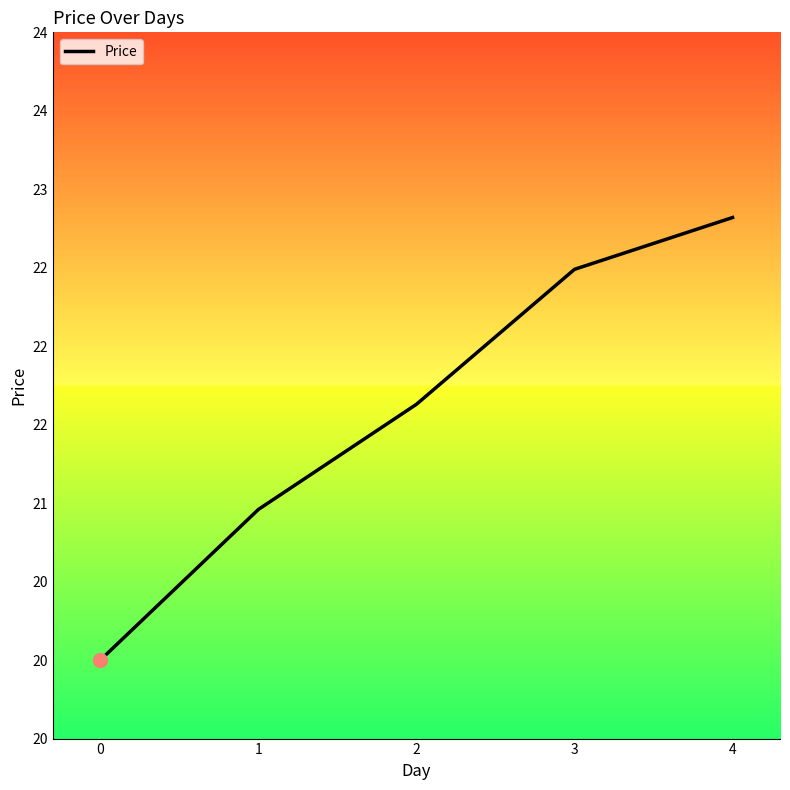

List the labels in order of value, smallest first.

0, 1, 2, 3, 4